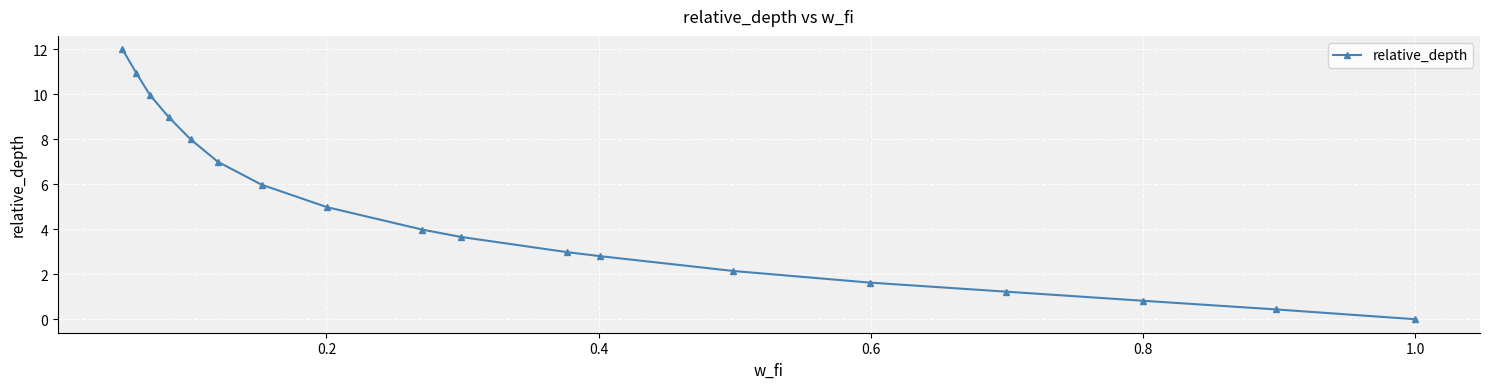

What is the sum of all values?

87.6